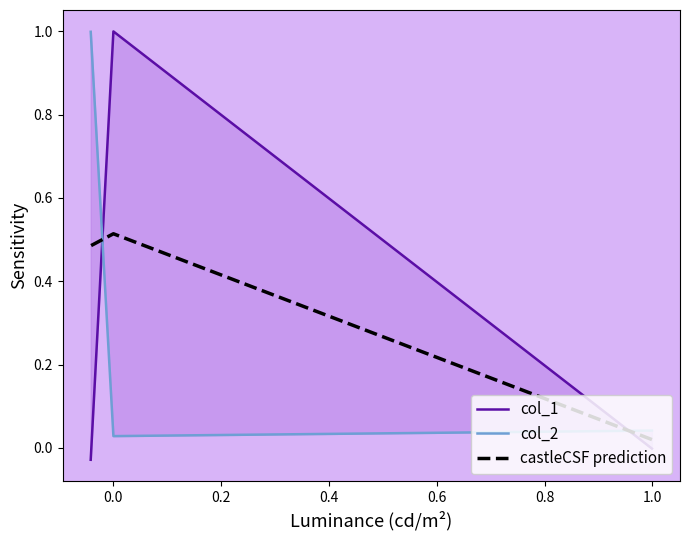

List the series in order of their peak value, highest first.

col_1, col_2, castleCSF prediction